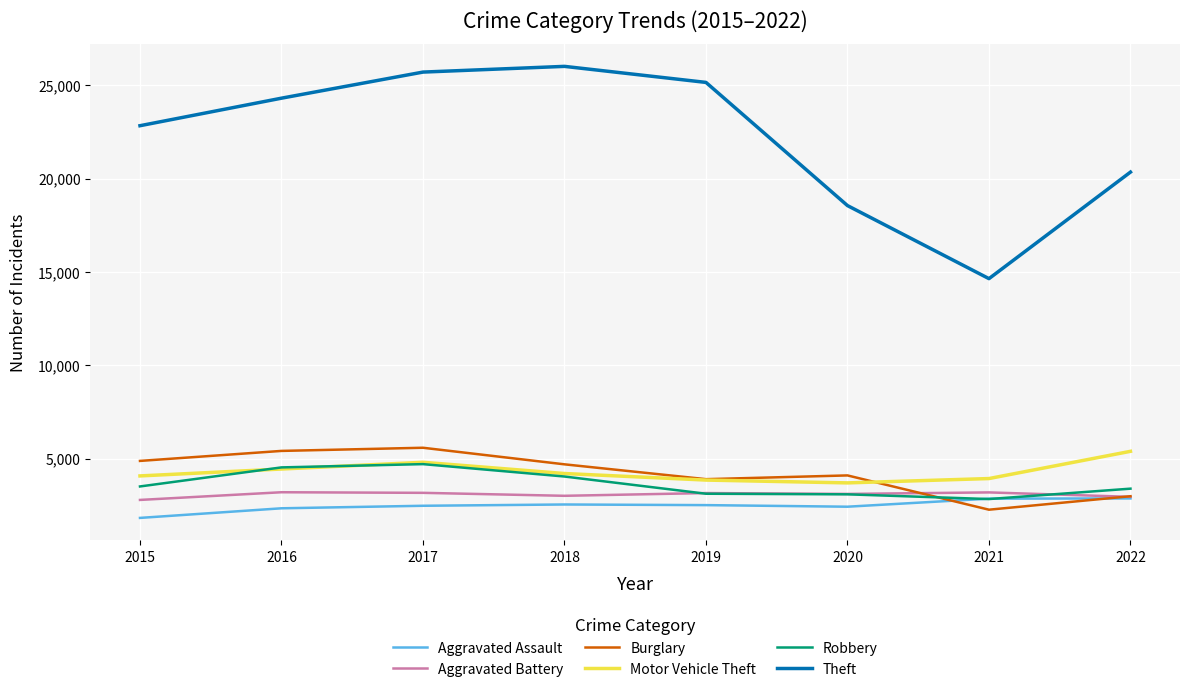

What is the minimum value for Aggravated Assault?

1823